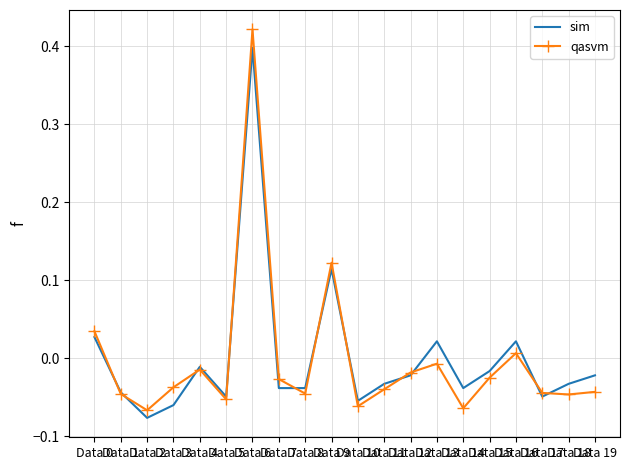

What is the difference between the maximum and minimum values in the qasvm series?

0.5